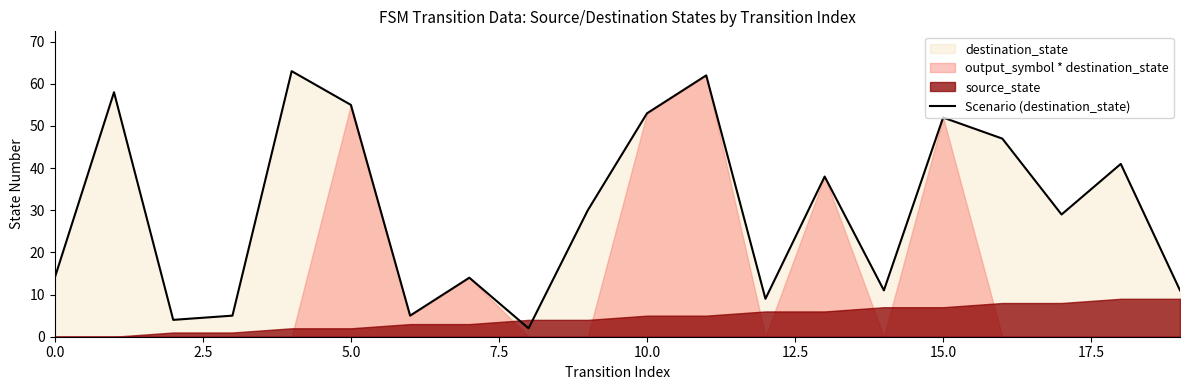

What is the value of the 6th point from the left?

55